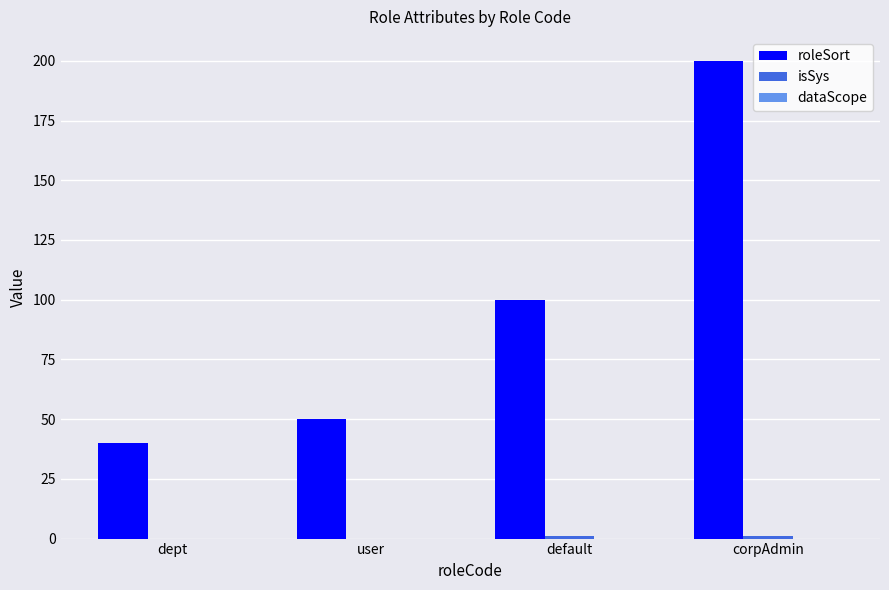

What is the spread (max minus min) of values at corpAdmin?

199